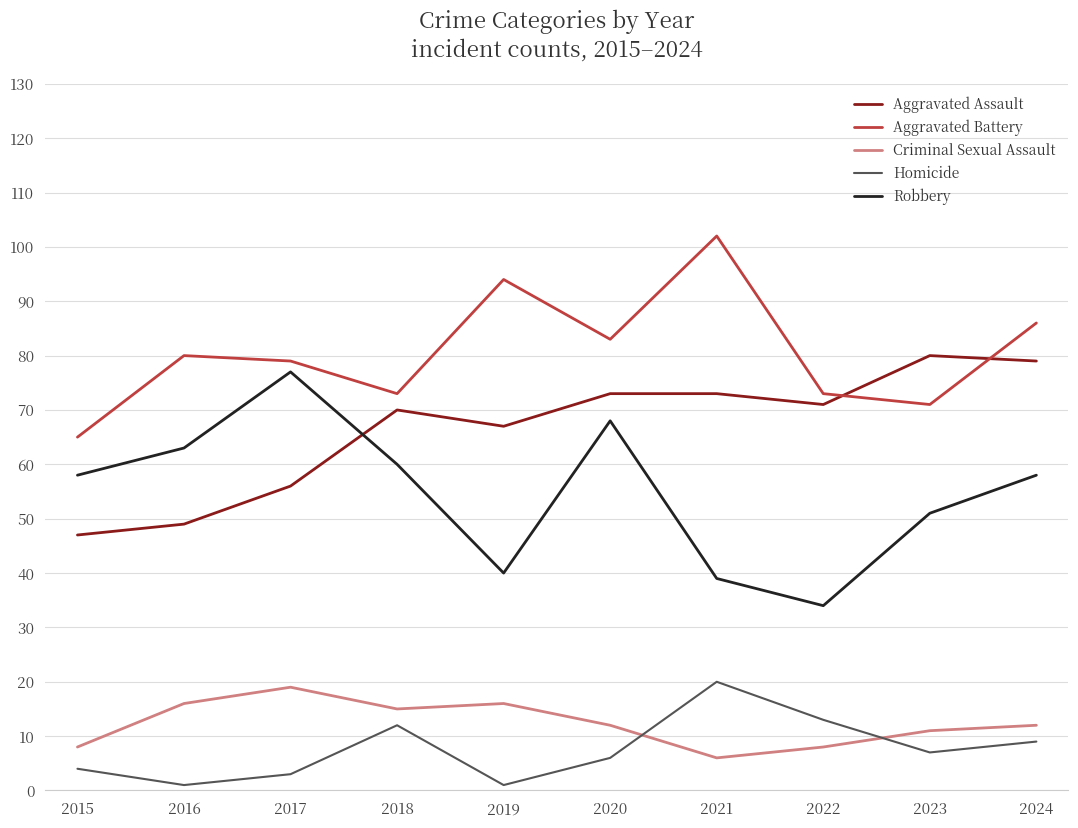

At which label does Aggravated Assault first exceed 71?

2020